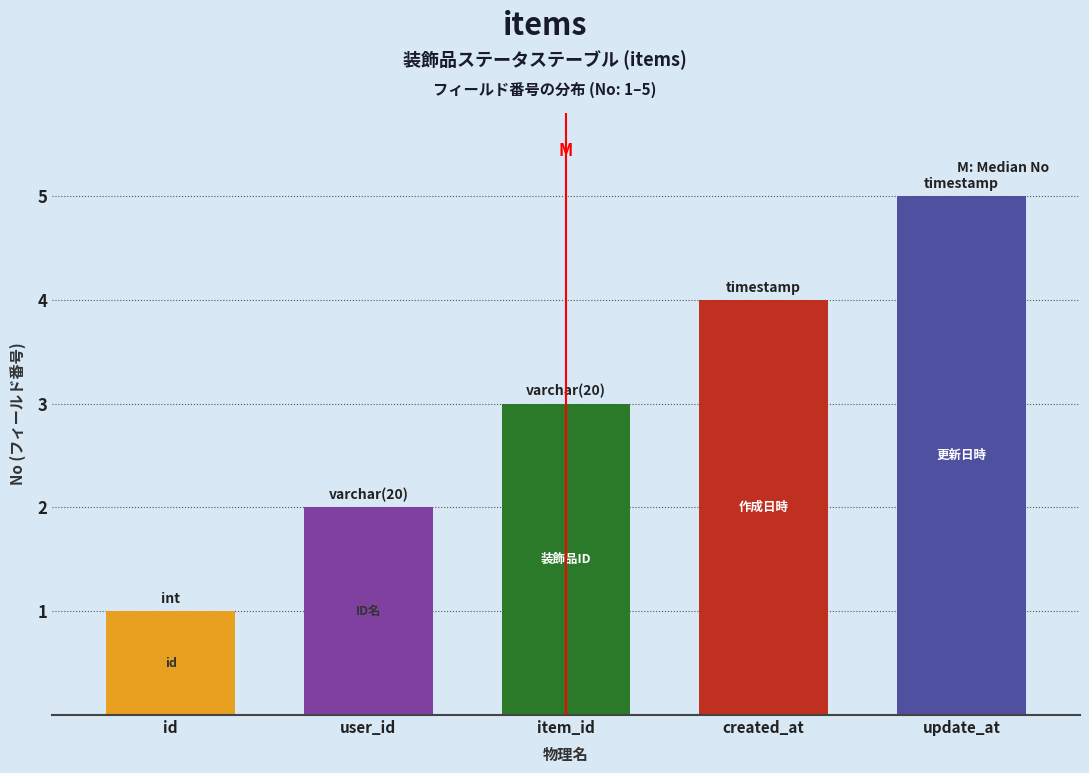

What is the change in value from user_id to item_id?

+1